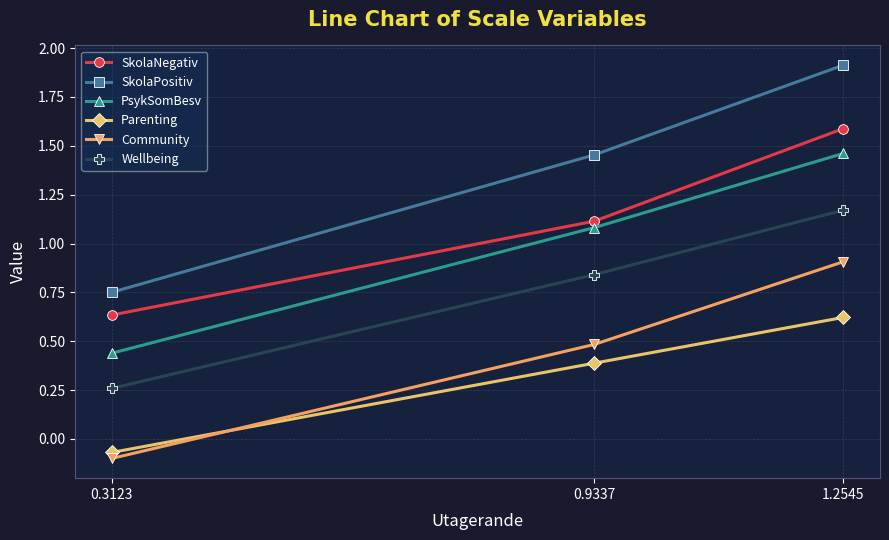

What value does the Community series have at 1.2545?

0.9